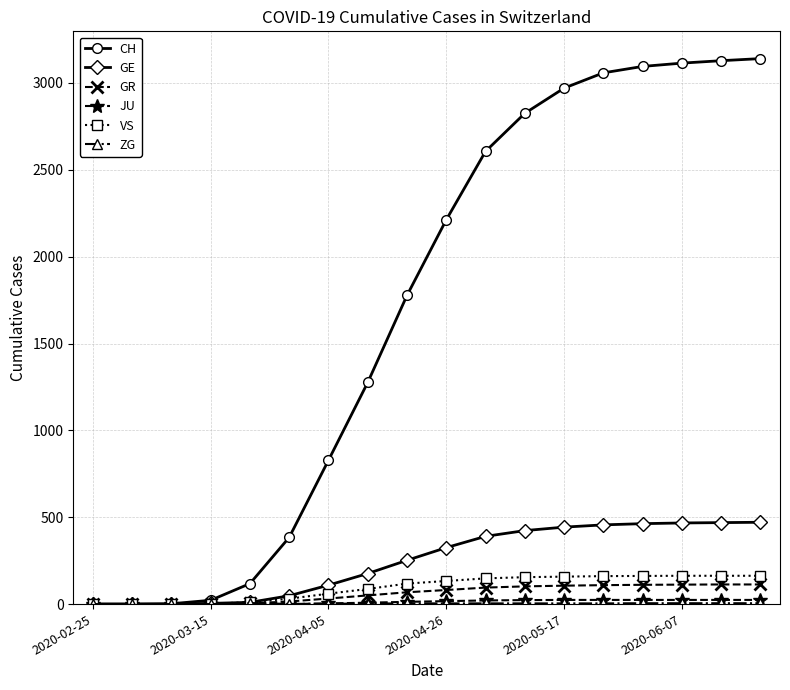

What is the maximum value shown in the chart?

3140